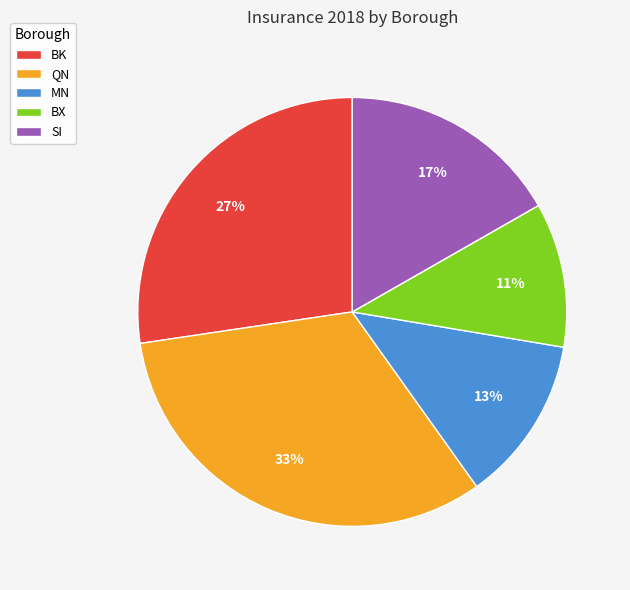

Which slice is the smallest?

BX